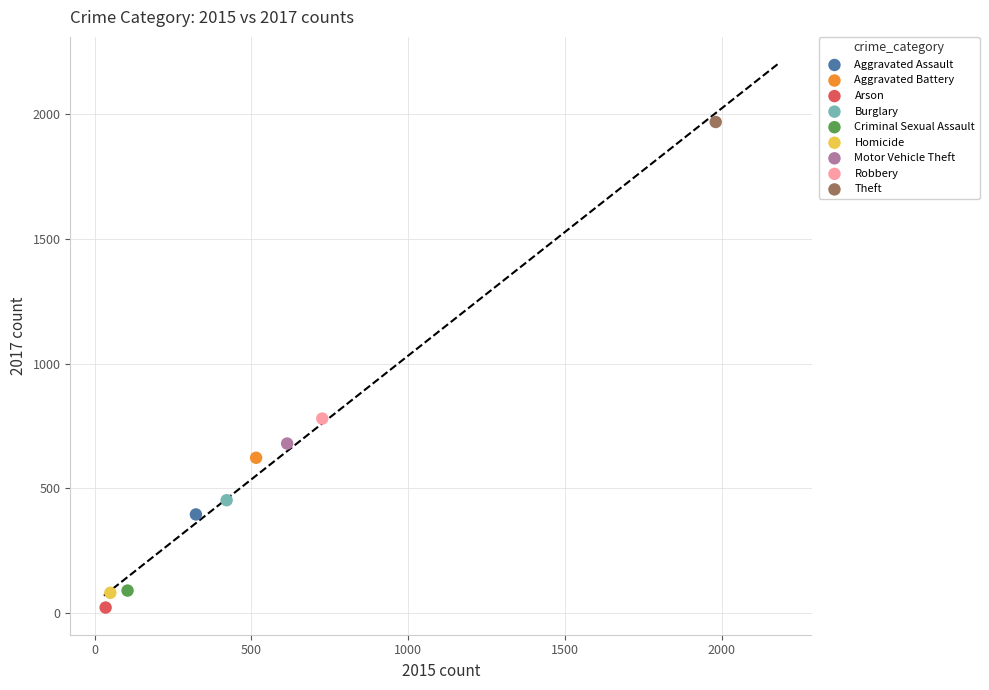

Which series reaches the maximum Y coordinate?

Theft